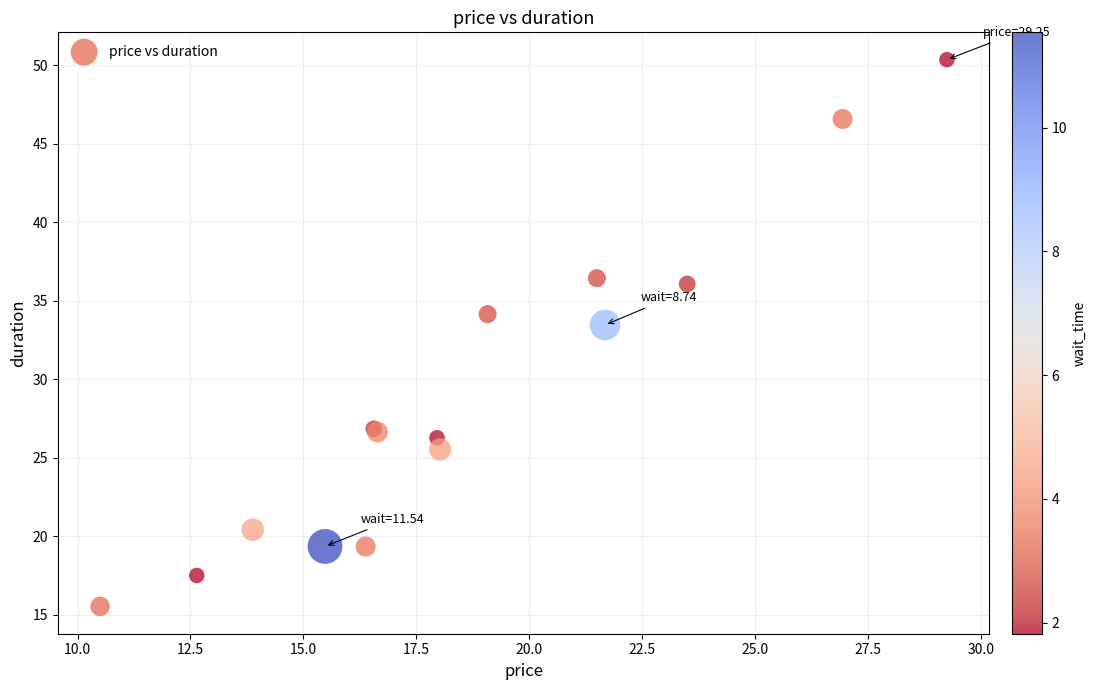

What Y value in the scatter plot is closest to 32?

33.5